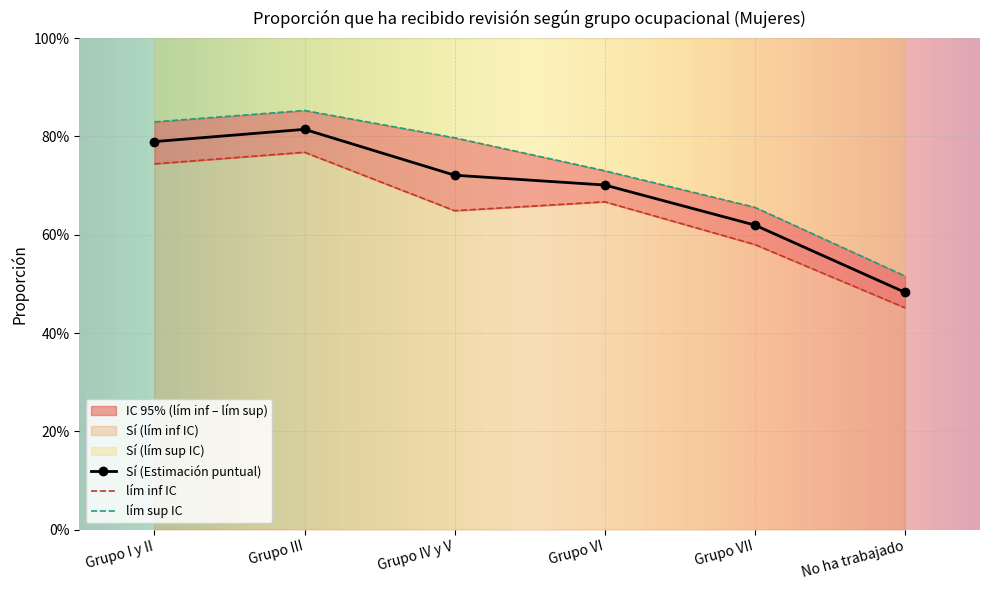

How many lines are shown in the chart?

3